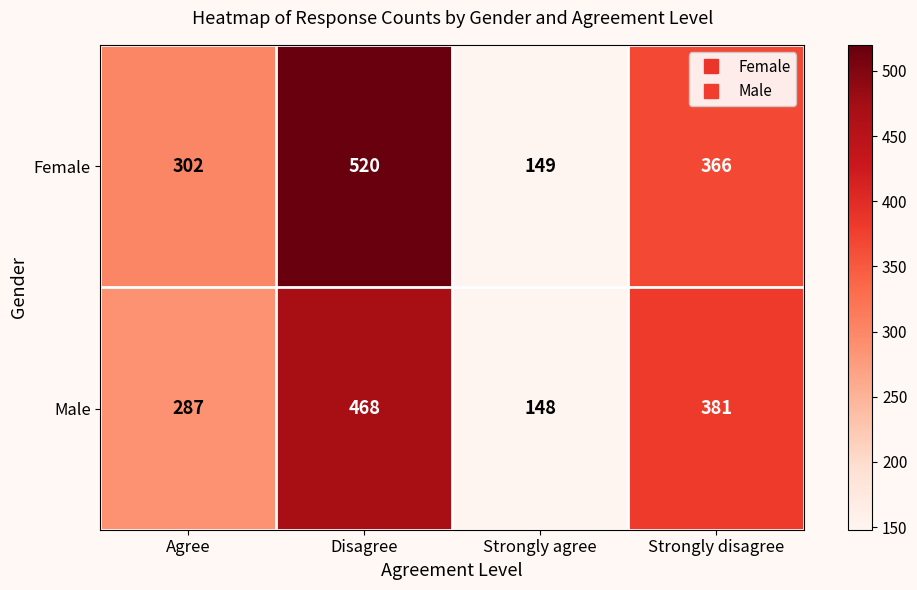

Rank the series at Agree from lowest to highest value.

Male, Female